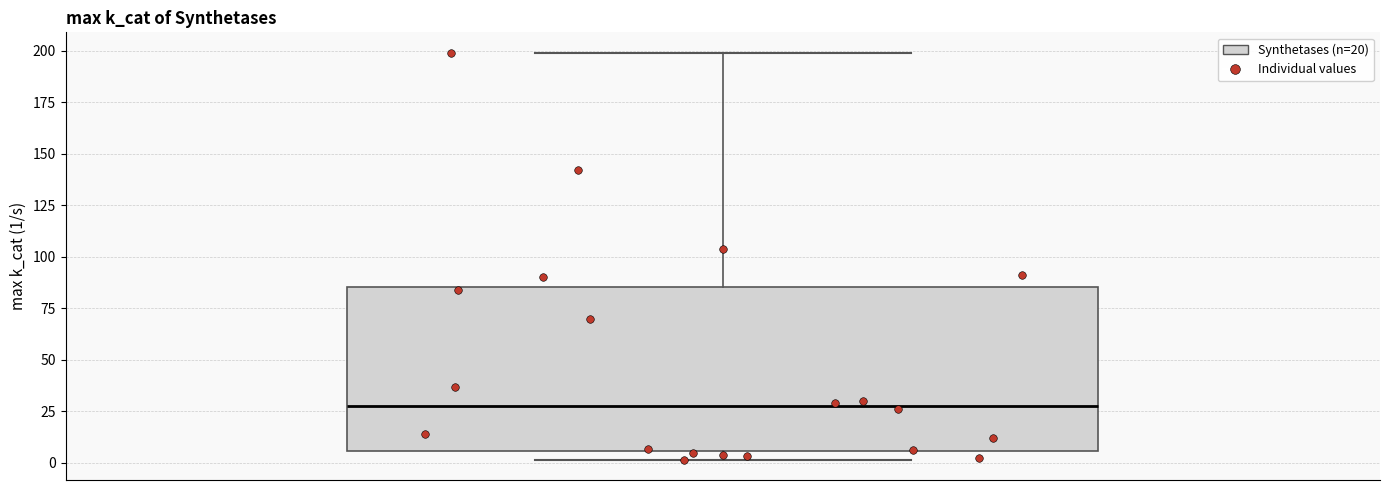

Read this box plot against the y-axis: the position of the median line, the range covered by the box, and the ends of both whiskers. The values are not printed on the chart, so give them approximately, as read against the axis.

median 30, box 5 to 85, whiskers 0 to 200